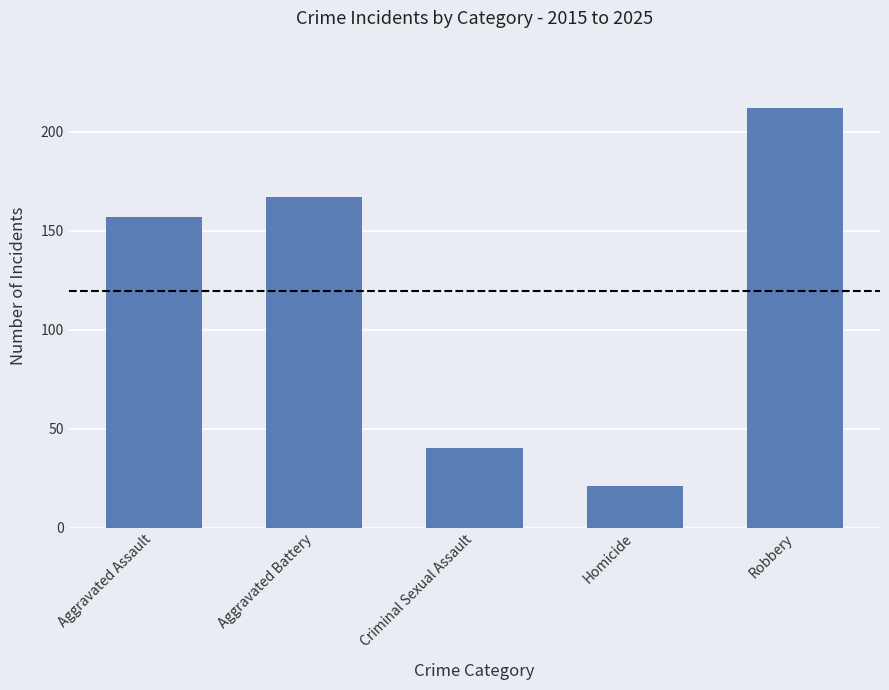

True or false: the data shows 40 at Criminal Sexual Assault.

True